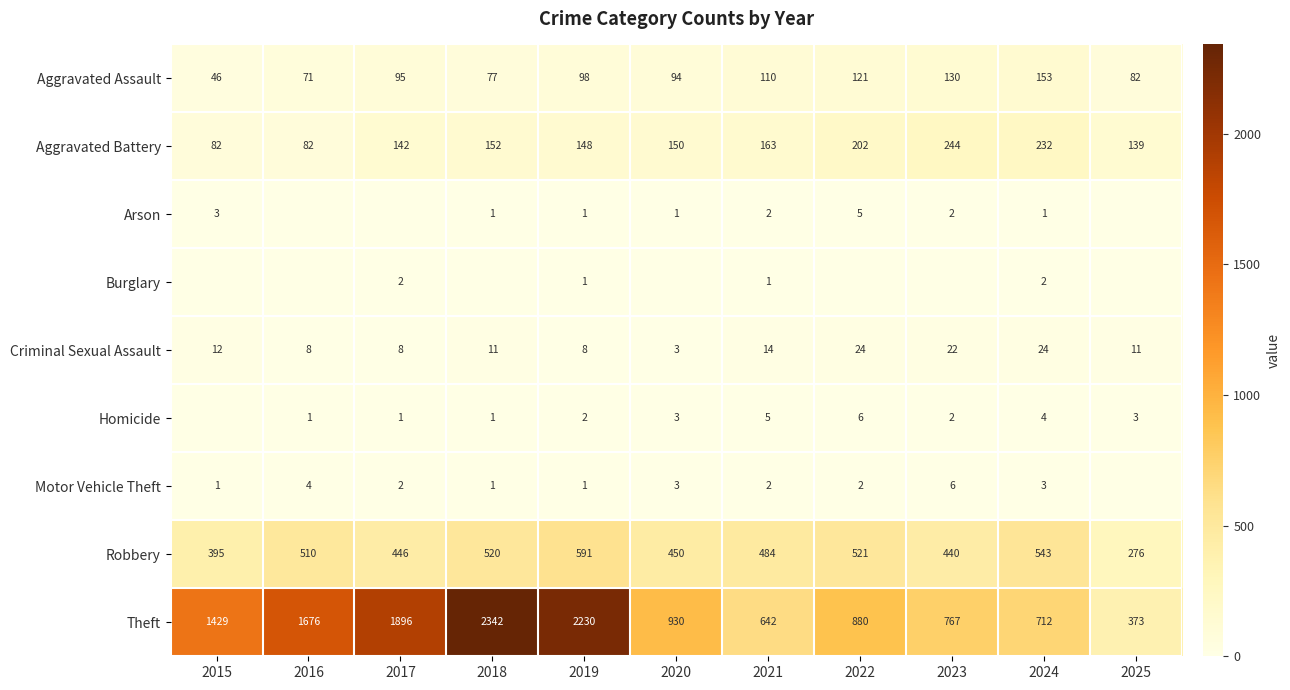

At which label does Criminal Sexual Assault first exceed 11?

2015